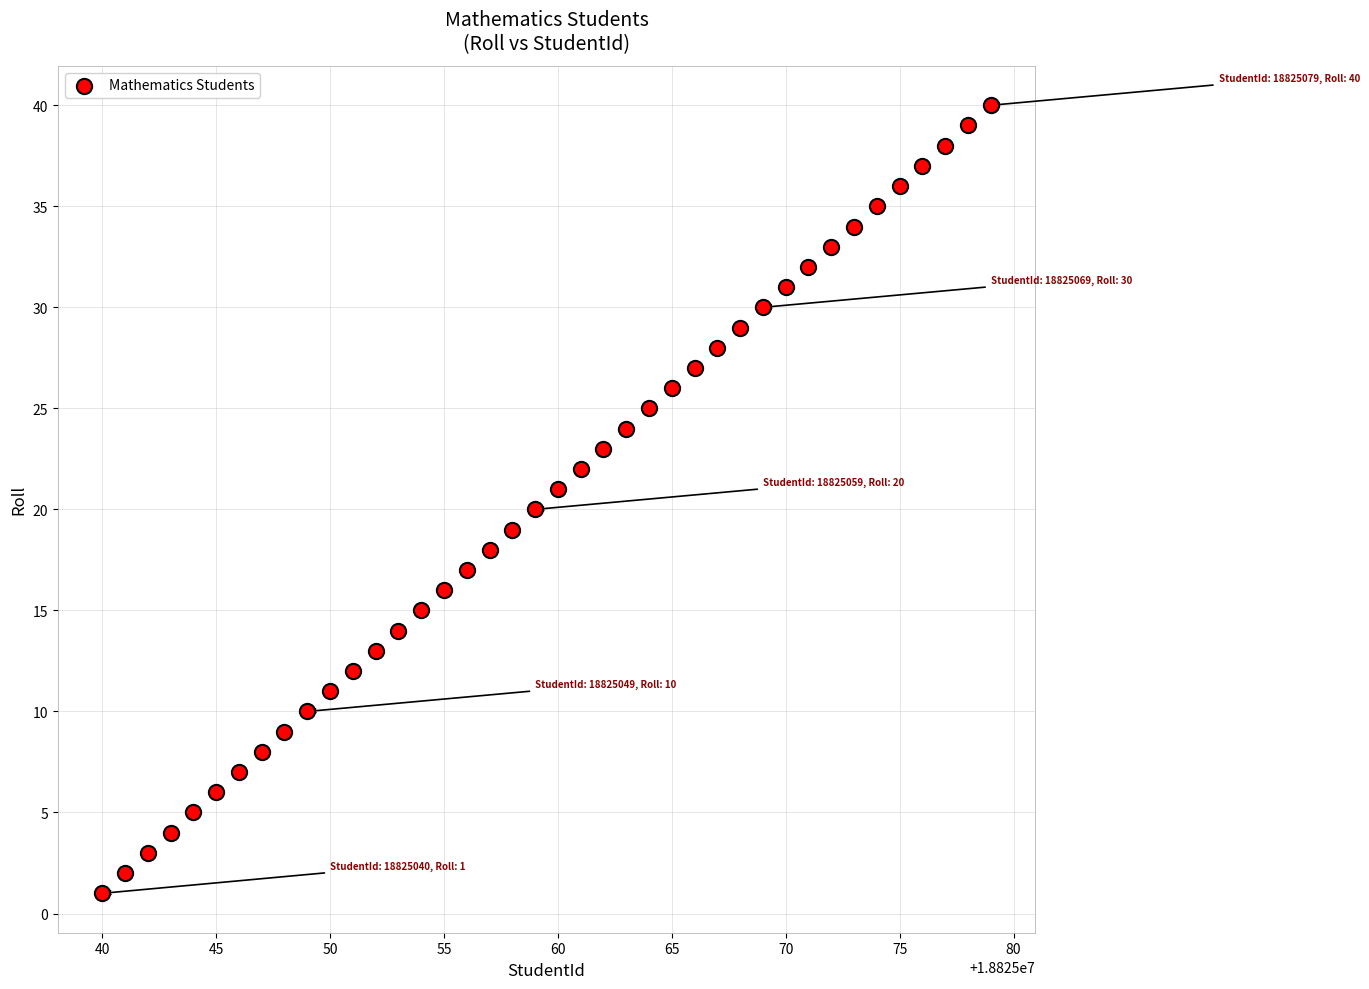

What is the range of Y values (max minus min)?

39